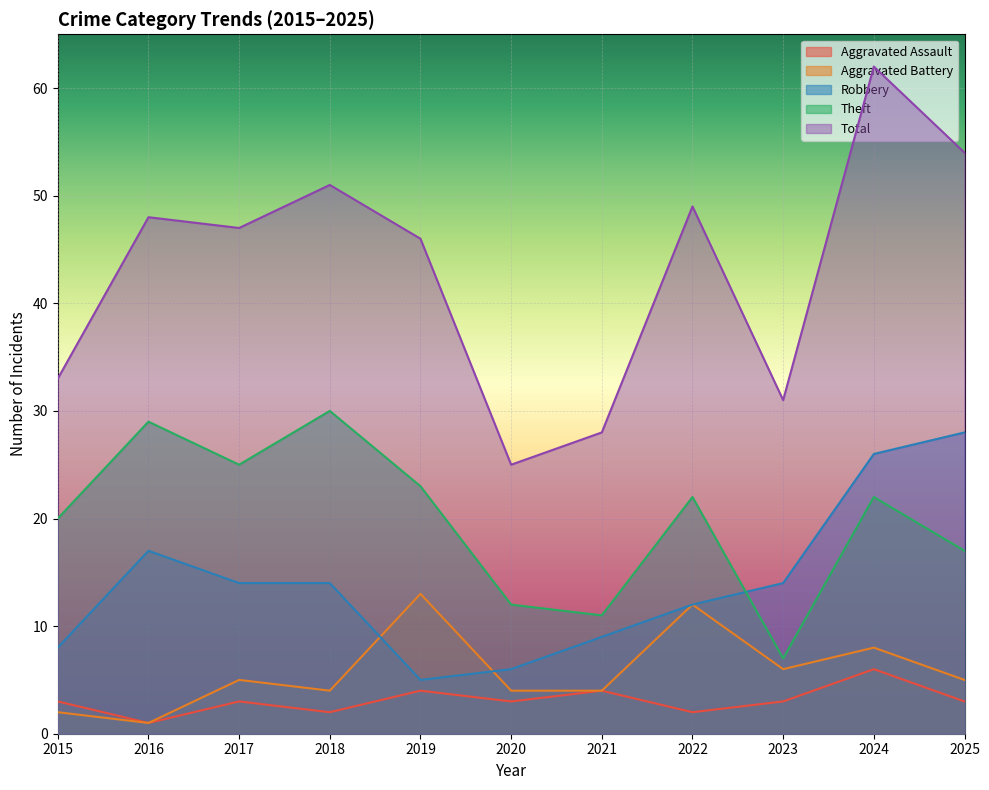

What is the difference between the Theft values at 2020 and 2022?

10